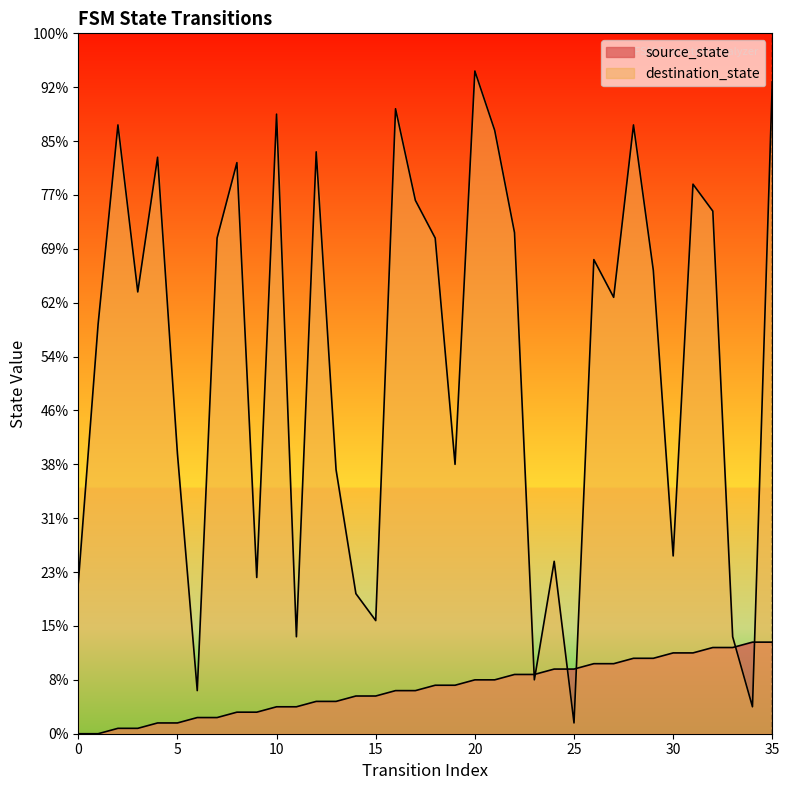

Is it true that destination_state equals 132 at 3?

False